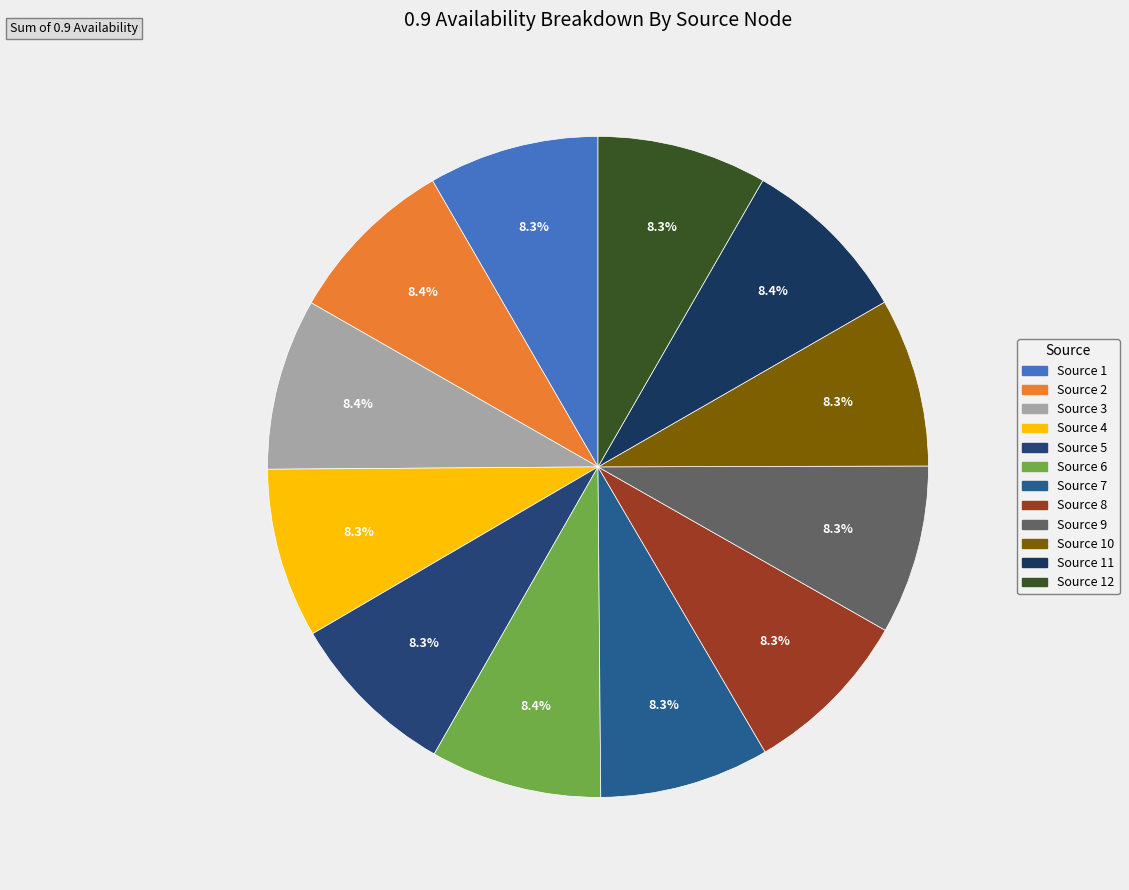

Count the number of slices in the pie.

12